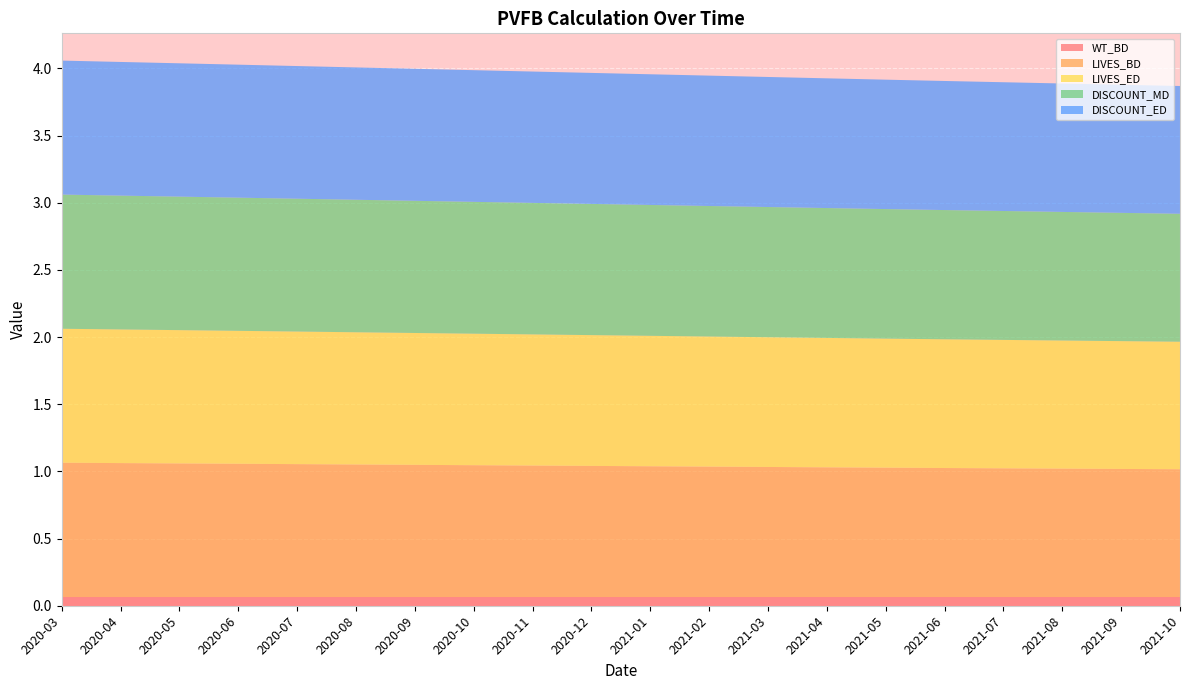

Reading right to left, list all the values displayed in this chart.

WT_BD: 2021-10=0.1	2021-09=0.1	2021-08=0.1	2021-07=0.1	2021-06=0.1	2021-05=0.1	2021-04=0.1	2021-03=0.1	2021-02=0.1	2021-01=0.1	2020-12=0.1	2020-11=0.1	2020-10=0.1	2020-09=0.1	2020-08=0.1	2020-07=0.1	2020-06=0.1	2020-05=0.1	2020-04=0.1	2020-03=0.1
LIVES_BD: 2021-10=1.0	2021-09=1.0	2021-08=1.0	2021-07=1.0	2021-06=1.0	2021-05=1.0	2021-04=1.0	2021-03=1.0	2021-02=1.0	2021-01=1.0	2020-12=1.0	2020-11=1.0	2020-10=1.0	2020-09=1.0	2020-08=1.0	2020-07=1.0	2020-06=1.0	2020-05=1.0	2020-04=1.0	2020-03=1.0
LIVES_ED: 2021-10=0.9	2021-09=1.0	2021-08=1.0	2021-07=1.0	2021-06=1.0	2021-05=1.0	2021-04=1.0	2021-03=1.0	2021-02=1.0	2021-01=1.0	2020-12=1.0	2020-11=1.0	2020-10=1.0	2020-09=1.0	2020-08=1.0	2020-07=1.0	2020-06=1.0	2020-05=1.0	2020-04=1.0	2020-03=1.0
DISCOUNT_MD: 2021-10=1.0	2021-09=1.0	2021-08=1.0	2021-07=1.0	2021-06=1.0	2021-05=1.0	2021-04=1.0	2021-03=1.0	2021-02=1.0	2021-01=1.0	2020-12=1.0	2020-11=1.0	2020-10=1.0	2020-09=1.0	2020-08=1.0	2020-07=1.0	2020-06=1.0	2020-05=1.0	2020-04=1.0	2020-03=1.0
DISCOUNT_ED: 2021-10=1.0	2021-09=1.0	2021-08=1.0	2021-07=1.0	2021-06=1.0	2021-05=1.0	2021-04=1.0	2021-03=1.0	2021-02=1.0	2021-01=1.0	2020-12=1.0	2020-11=1.0	2020-10=1.0	2020-09=1.0	2020-08=1.0	2020-07=1.0	2020-06=1.0	2020-05=1.0	2020-04=1.0	2020-03=1.0